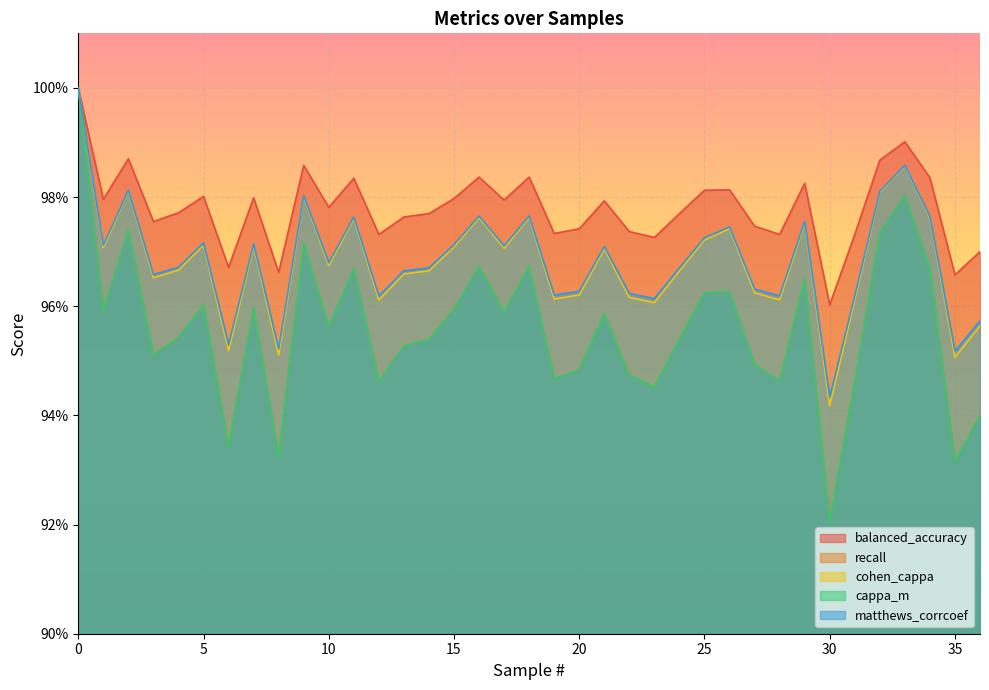

Reading left to right, transcribe all the data shown in this chart.

balanced_accuracy: 1.0	1.0	1.0	1.0	1.0	1.0	1.0	1.0	1.0	1.0	1.0	1.0	1.0	1.0	1.0	1.0	1.0	1.0	1.0	1.0	1.0	1.0	1.0	1.0	1.0	1.0	1.0	1.0	1.0	1.0	1.0	1.0	1.0	1.0	1.0	1.0	1.0
recall: 1.0	1.0	1.0	1.0	1.0	1.0	0.9	1.0	0.9	1.0	1.0	1.0	0.9	1.0	1.0	1.0	1.0	1.0	1.0	0.9	0.9	1.0	0.9	0.9	1.0	1.0	1.0	0.9	0.9	1.0	0.9	0.9	1.0	1.0	1.0	0.9	0.9
cohen_cappa: 1.0	1.0	1.0	1.0	1.0	1.0	1.0	1.0	1.0	1.0	1.0	1.0	1.0	1.0	1.0	1.0	1.0	1.0	1.0	1.0	1.0	1.0	1.0	1.0	1.0	1.0	1.0	1.0	1.0	1.0	0.9	1.0	1.0	1.0	1.0	1.0	1.0
cappa_m: 1.0	1.0	1.0	1.0	1.0	1.0	0.9	1.0	0.9	1.0	1.0	1.0	0.9	1.0	1.0	1.0	1.0	1.0	1.0	0.9	0.9	1.0	0.9	0.9	1.0	1.0	1.0	0.9	0.9	1.0	0.9	0.9	1.0	1.0	1.0	0.9	0.9
matthews_corrcoef: 1.0	1.0	1.0	1.0	1.0	1.0	1.0	1.0	1.0	1.0	1.0	1.0	1.0	1.0	1.0	1.0	1.0	1.0	1.0	1.0	1.0	1.0	1.0	1.0	1.0	1.0	1.0	1.0	1.0	1.0	0.9	1.0	1.0	1.0	1.0	1.0	1.0